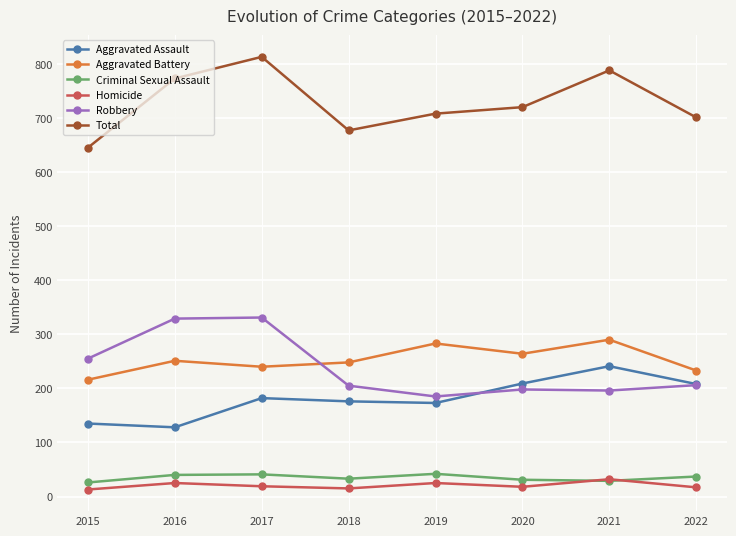

What is the value of the Total point at the 6th from the left?

720